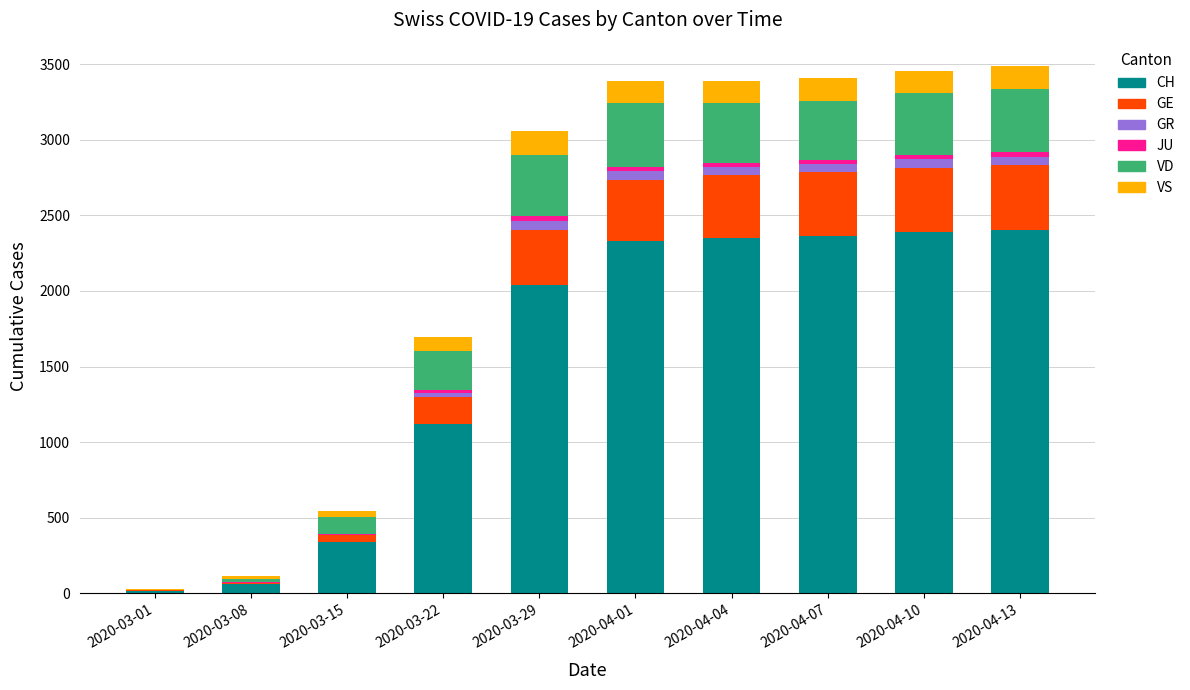

What is the maximum value for CH?

2400